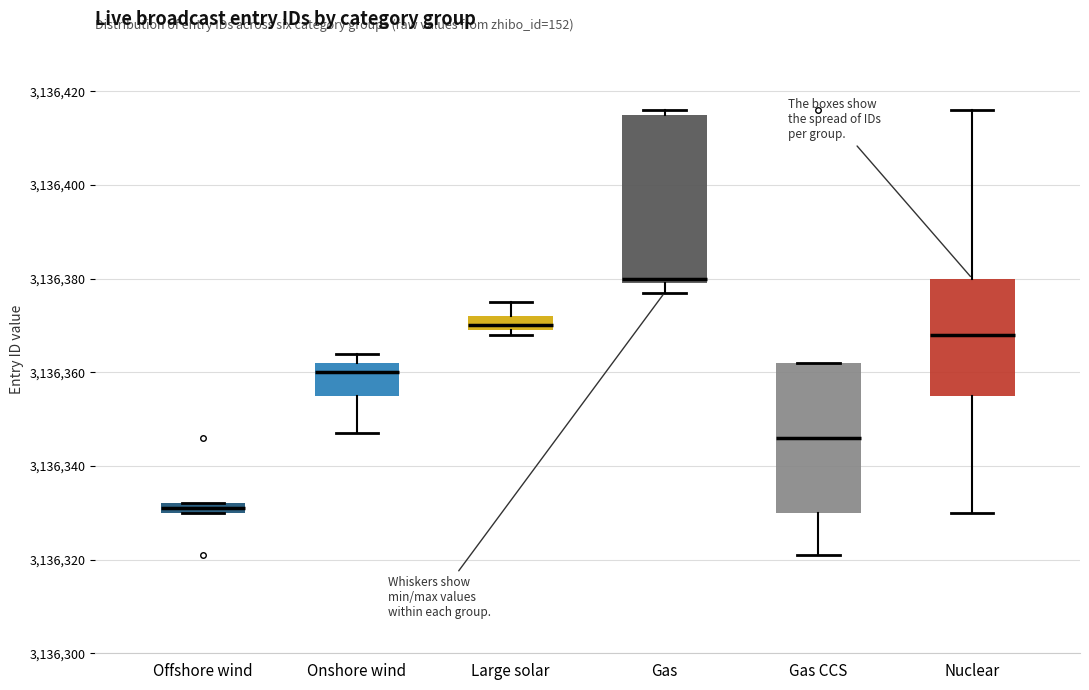

Comparing the boxes themselves (not the whiskers), which one is the tallest?

Gas